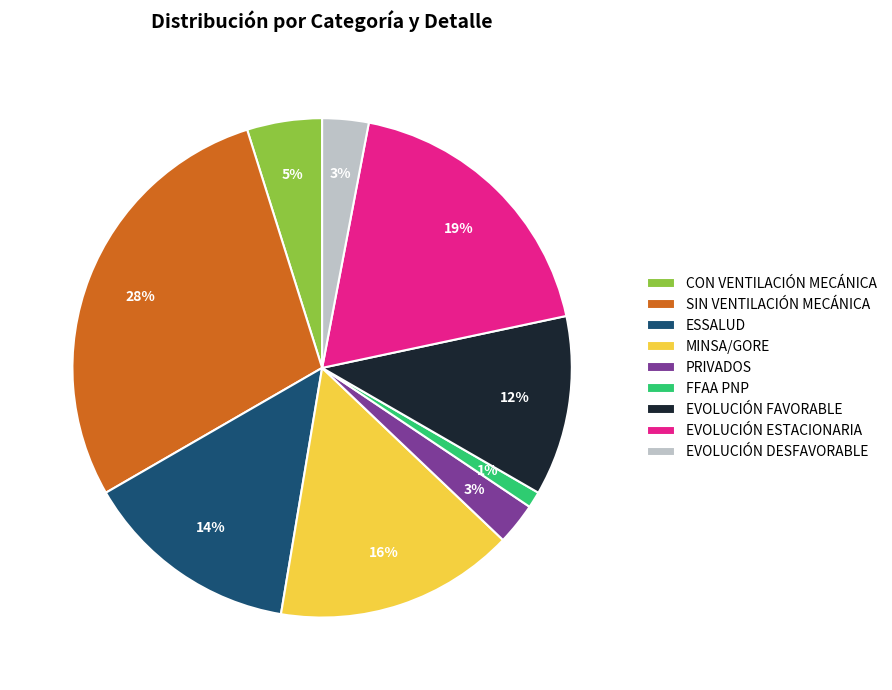

What is the smallest slice in the pie chart?

FFAA PNP